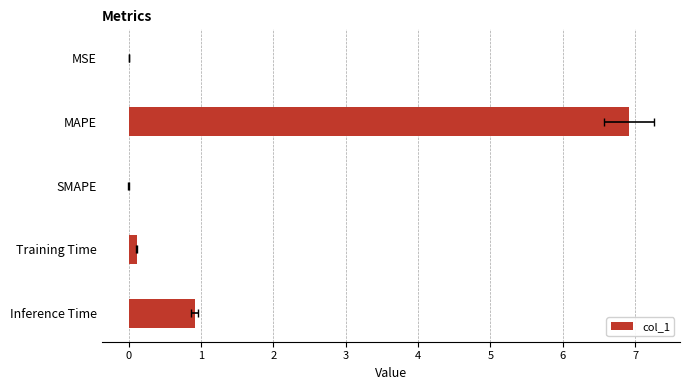

What is the difference between the values at MAPE and MSE?

6.9